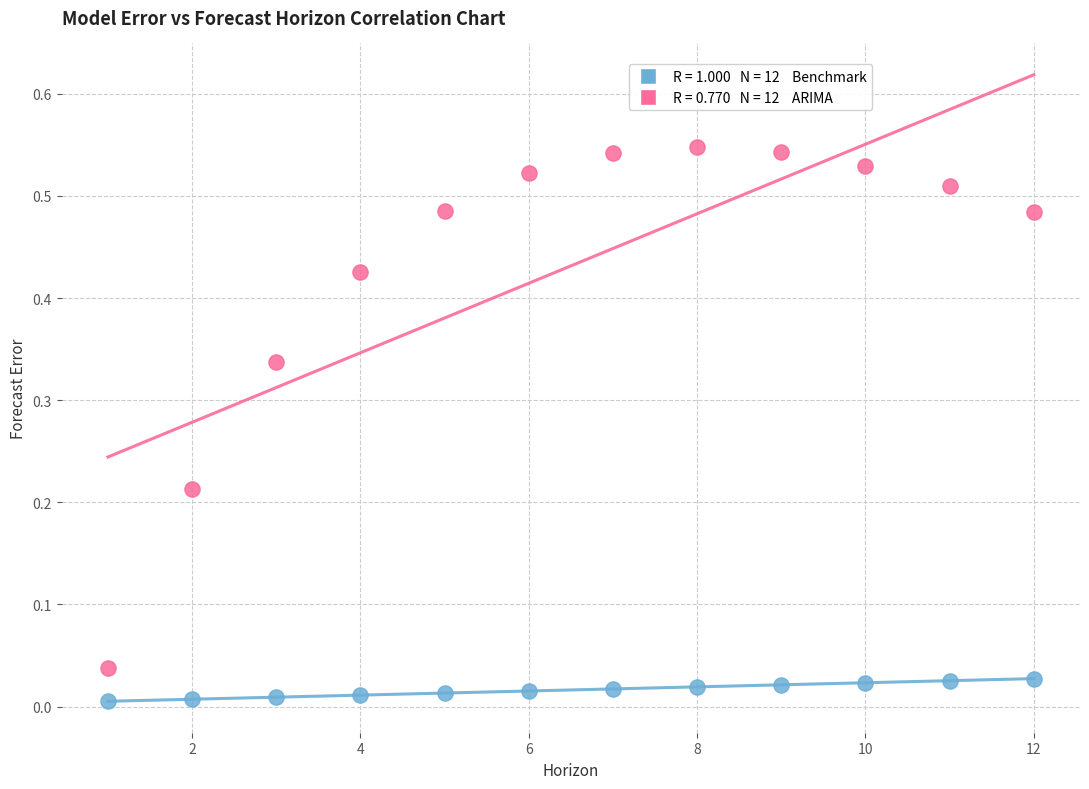

Across all data points, what is the range of X values (max minus min)?

11.0